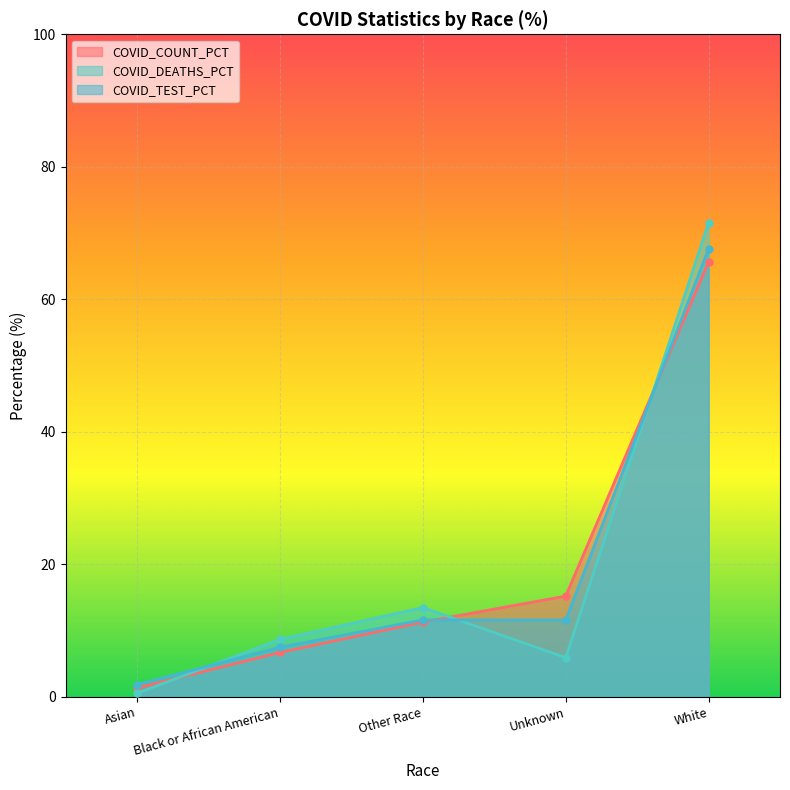

How many times do COVID_COUNT_PCT and COVID_TEST_PCT cross each other?

2